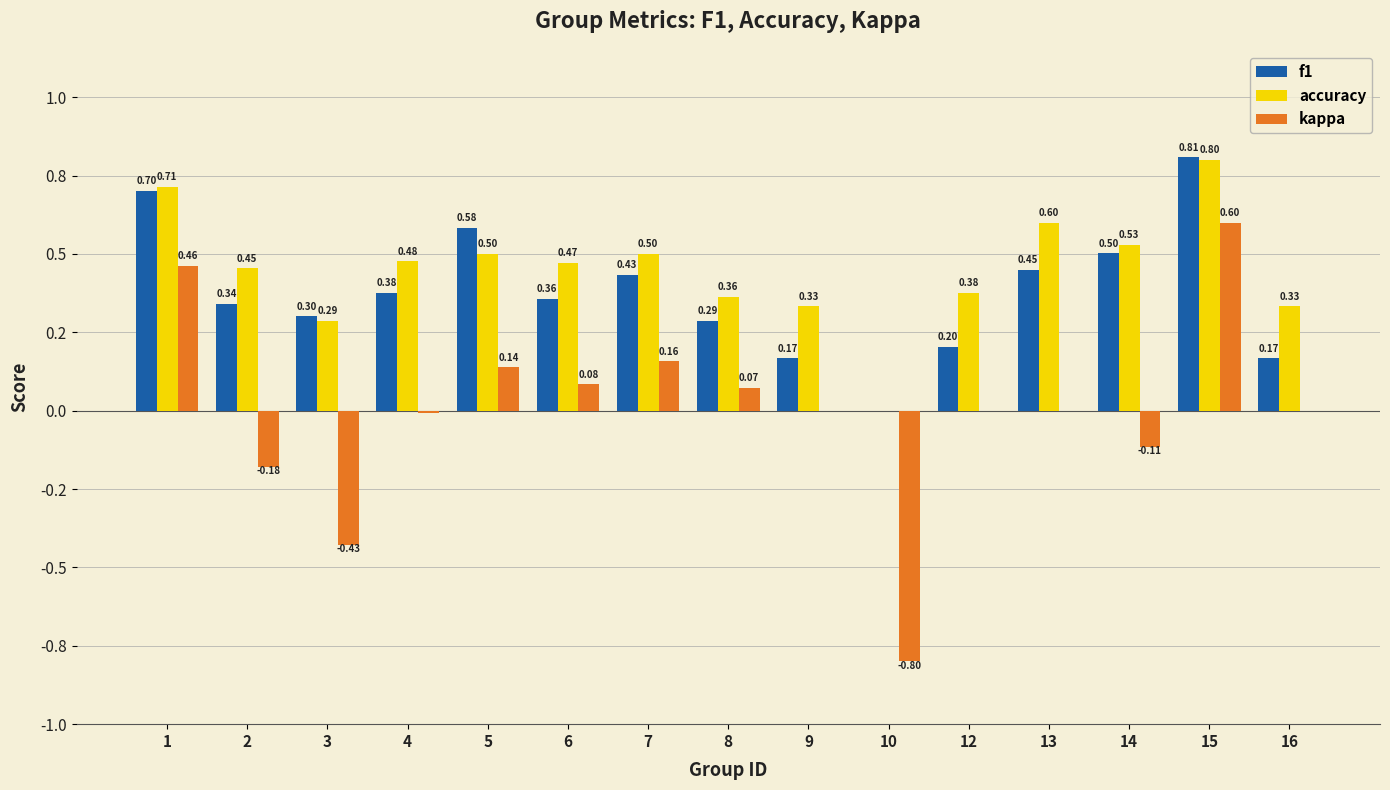

Rank the series at 4 from lowest to highest value.

kappa, f1, accuracy